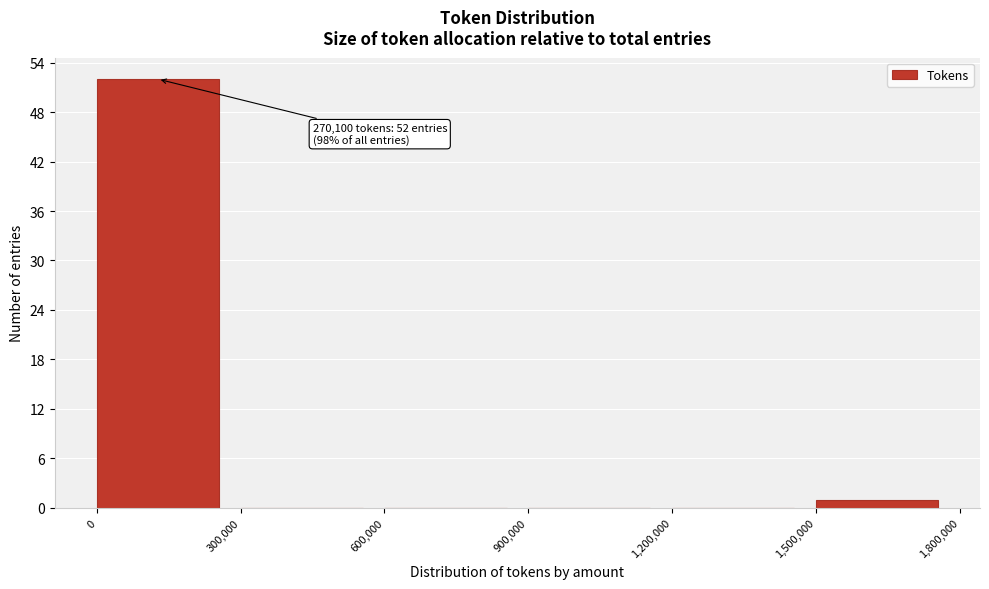

Over which range of the x-axis is the bar tallest?

0 to 300,000